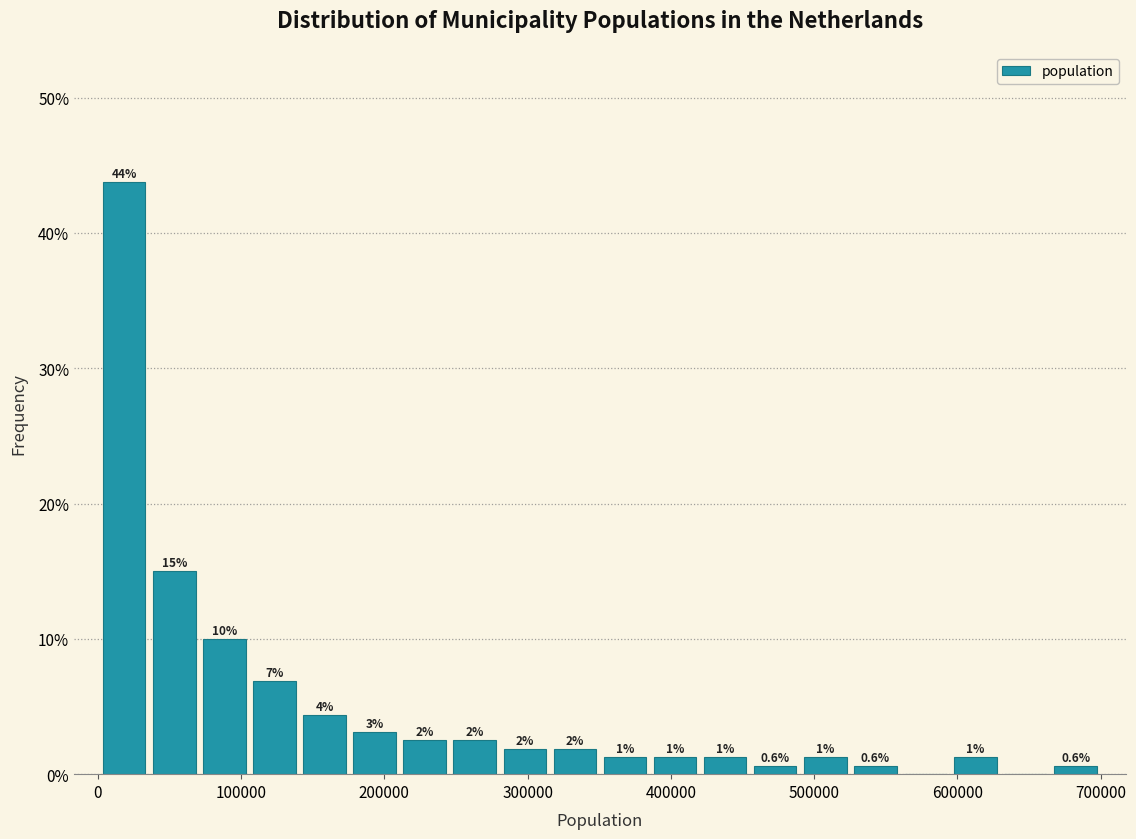

Around what value on the x-axis is the tallest bar? Give the approximate position of its centre, as read against the axis.

20000